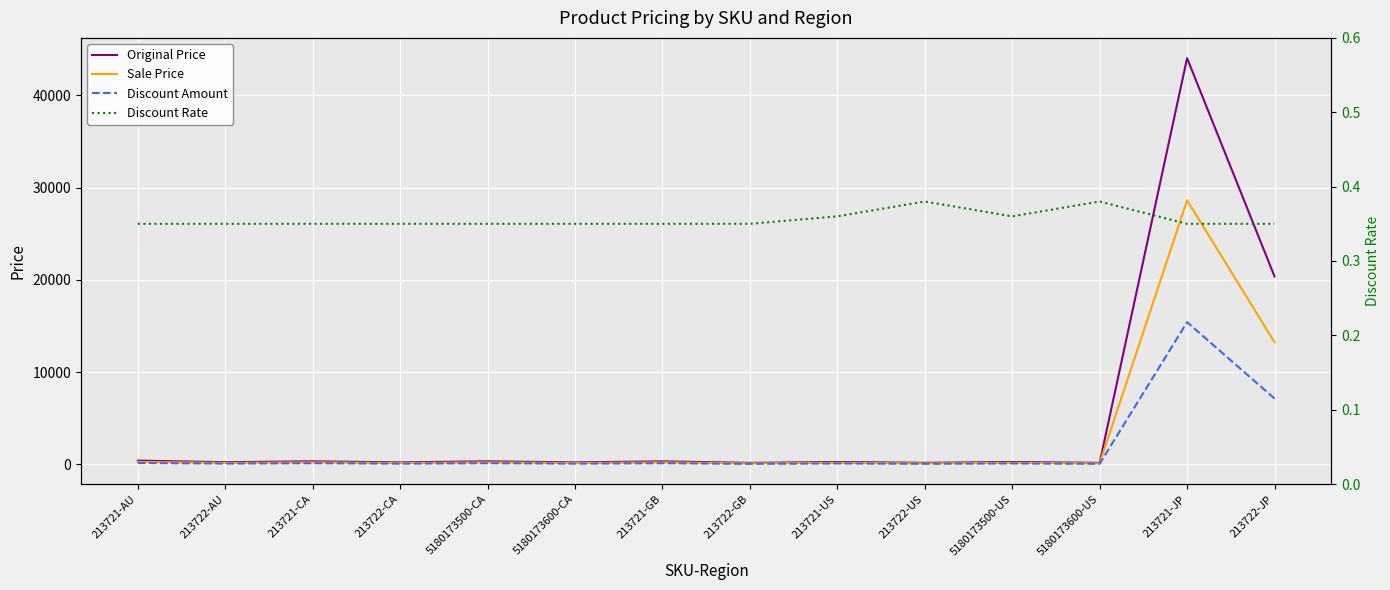

How many interior local peaks does the Sale Price series have?

6